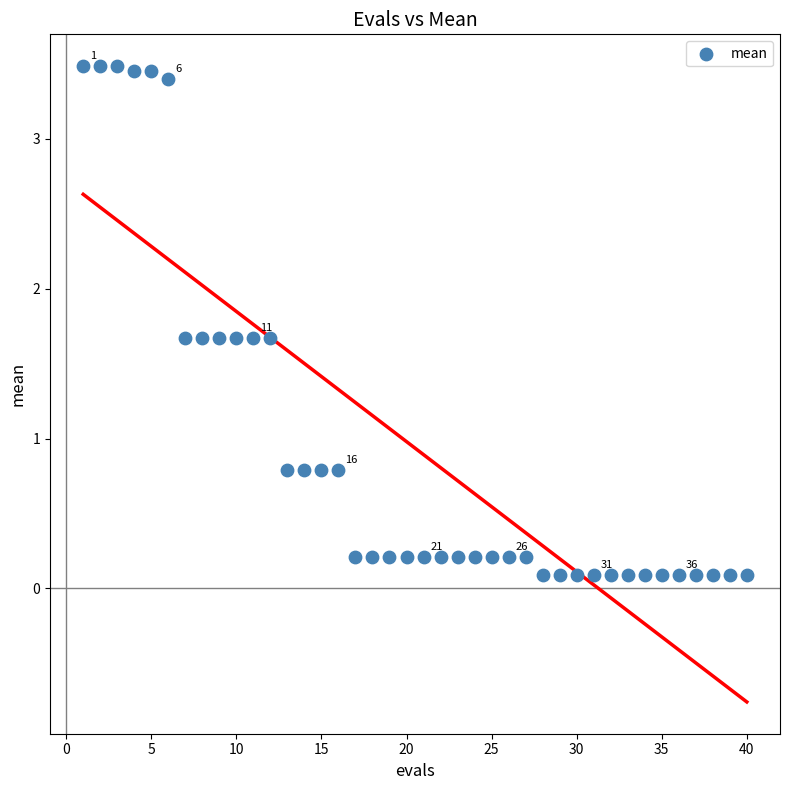

What is the range of X values (max minus min)?

39.0